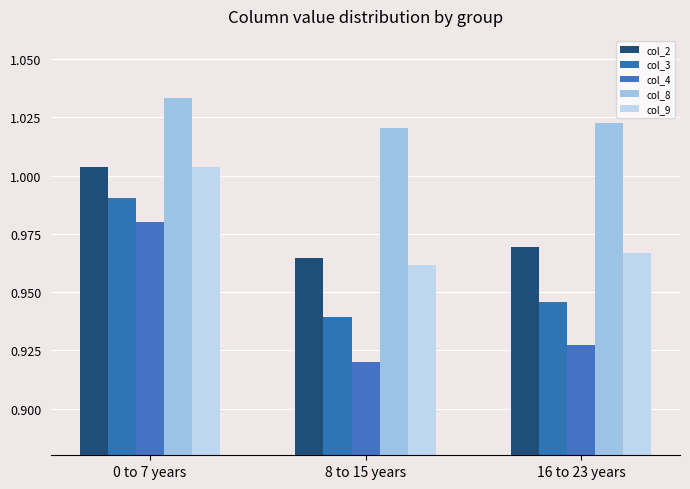

List the labels in order of col_9 value, smallest first.

8 to 15 years, 16 to 23 years, 0 to 7 years